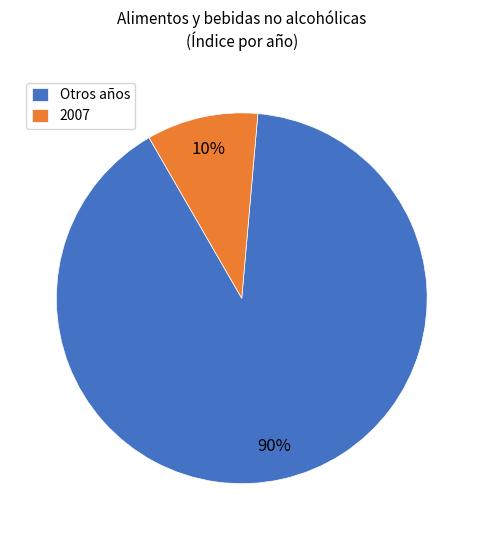

Which category has the smallest portion of the pie?

2007